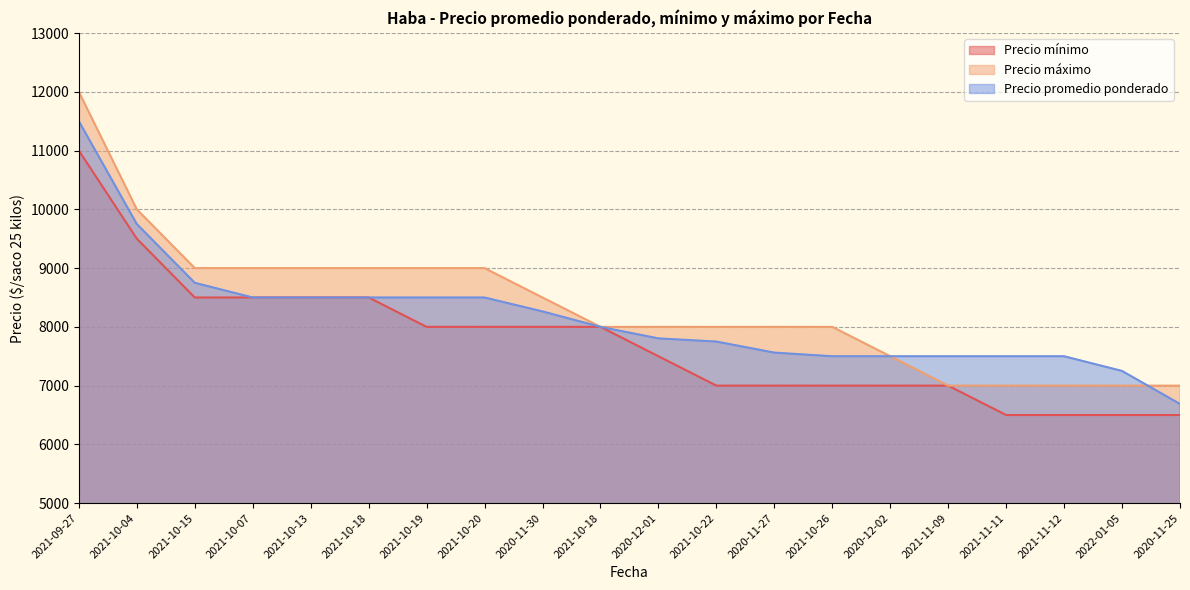

Count the number of data series in this chart.

3